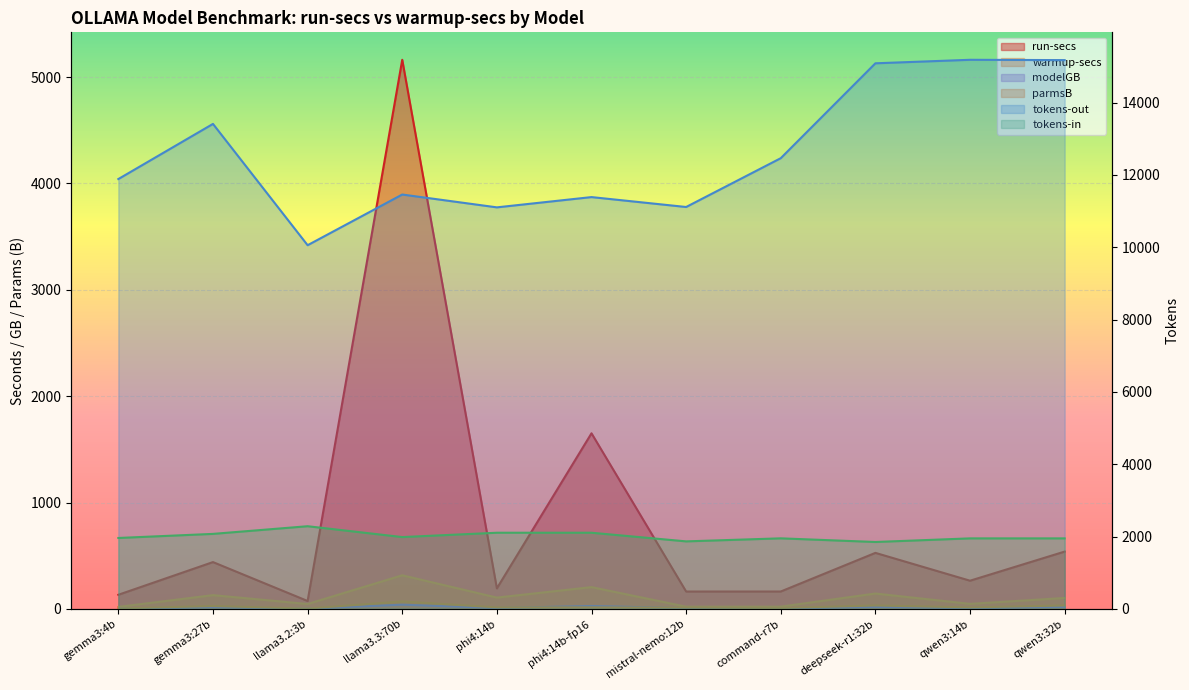

At how many categories does at least one series exceed 13135?

4